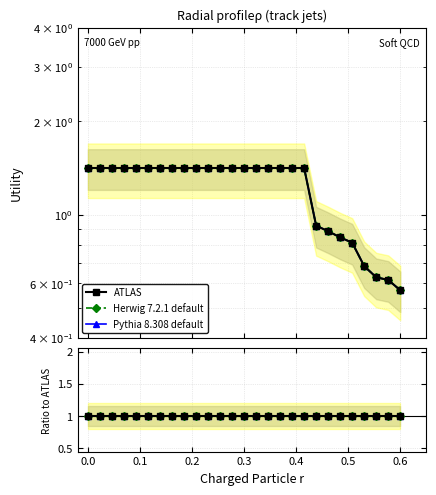

Reading right to left, transcribe all the data shown in this chart.

ATLAS: 0.6	0.6	0.6	0.7	0.8	0.8	0.9	0.9	1.4	1.4	1.4	1.4	1.4	1.4	1.4	1.4	1.4	1.4	1.4	1.4	1.4	1.4	1.4	1.4	1.4	1.4	1.4
Herwig 7.2.1 default: 0.6	0.6	0.6	0.7	0.8	0.8	0.9	0.9	1.4	1.4	1.4	1.4	1.4	1.4	1.4	1.4	1.4	1.4	1.4	1.4	1.4	1.4	1.4	1.4	1.4	1.4	1.4
Pythia 8.308 default: 0.6	0.6	0.6	0.7	0.8	0.8	0.9	0.9	1.4	1.4	1.4	1.4	1.4	1.4	1.4	1.4	1.4	1.4	1.4	1.4	1.4	1.4	1.4	1.4	1.4	1.4	1.4